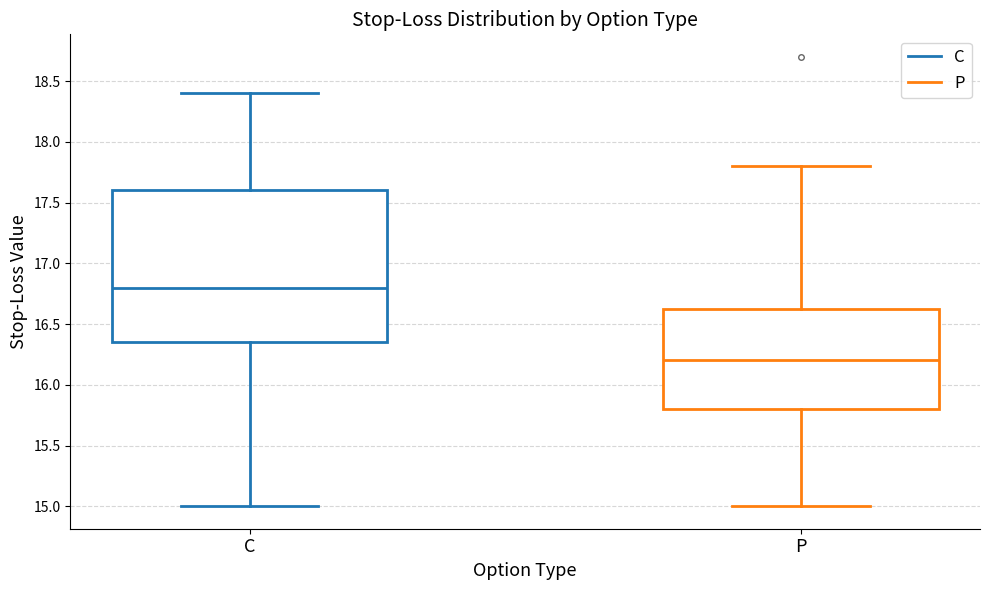

Where is the upper edge of the box for P on the y-axis? The values are not printed on the chart, so give them approximately, as read against the axis.

16.65